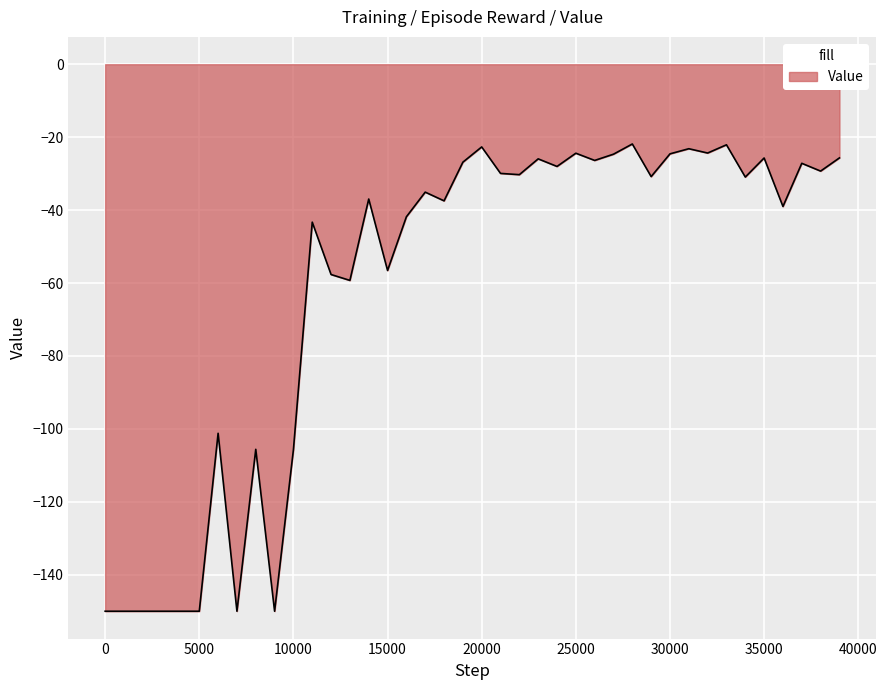

What is the maximum value shown in the chart?

-21.9